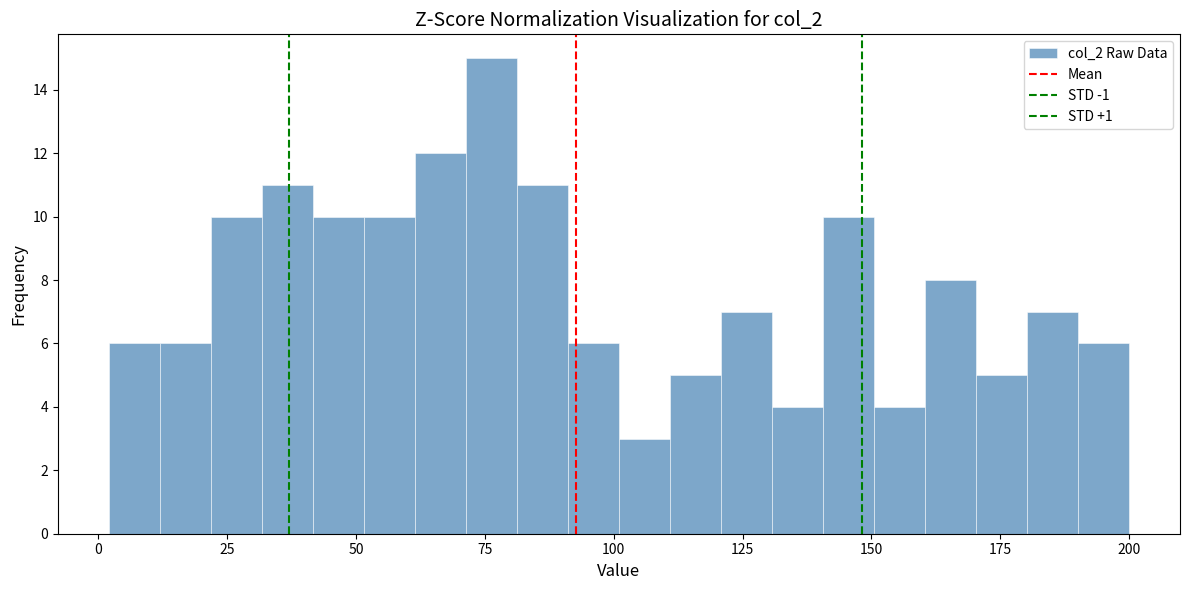

Around what value on the x-axis is the tallest bar? Give the approximate position of its centre, as read against the axis.

75